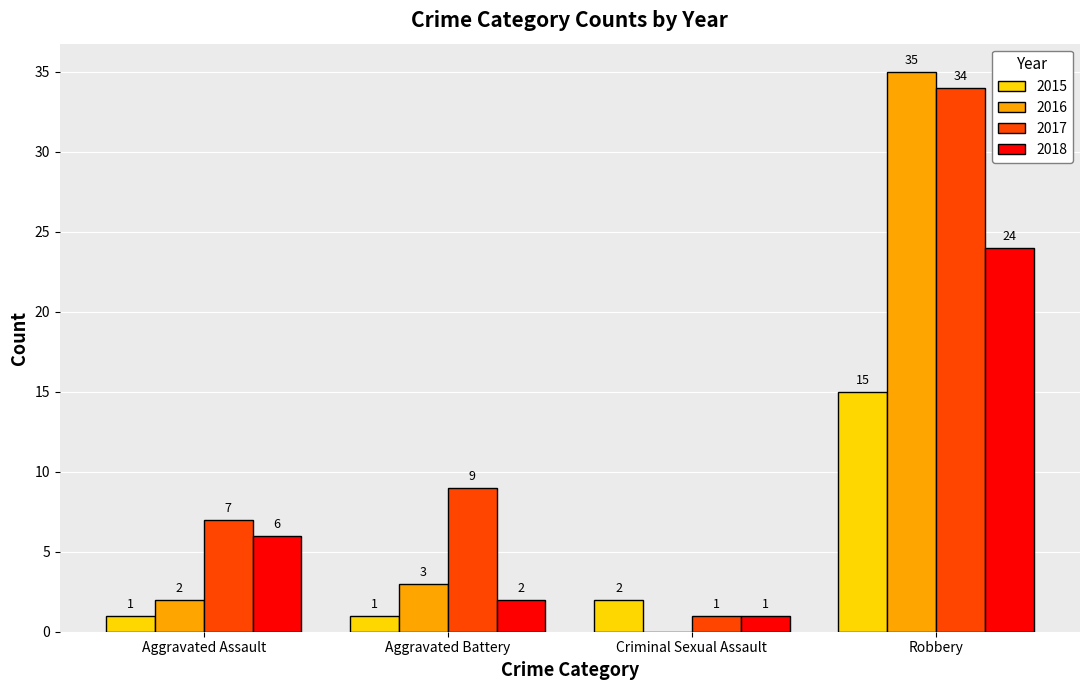

How many values in 2016 are above zero?

3